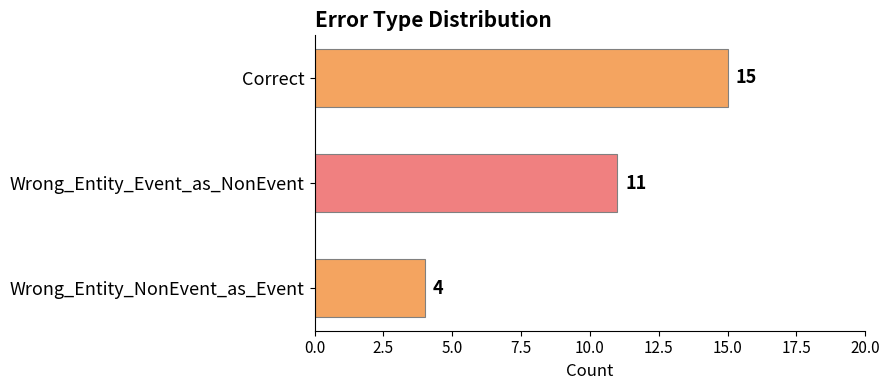

List the labels in order of value, smallest first.

Wrong_Entity_NonEvent_as_Event, Wrong_Entity_Event_as_NonEvent, Correct